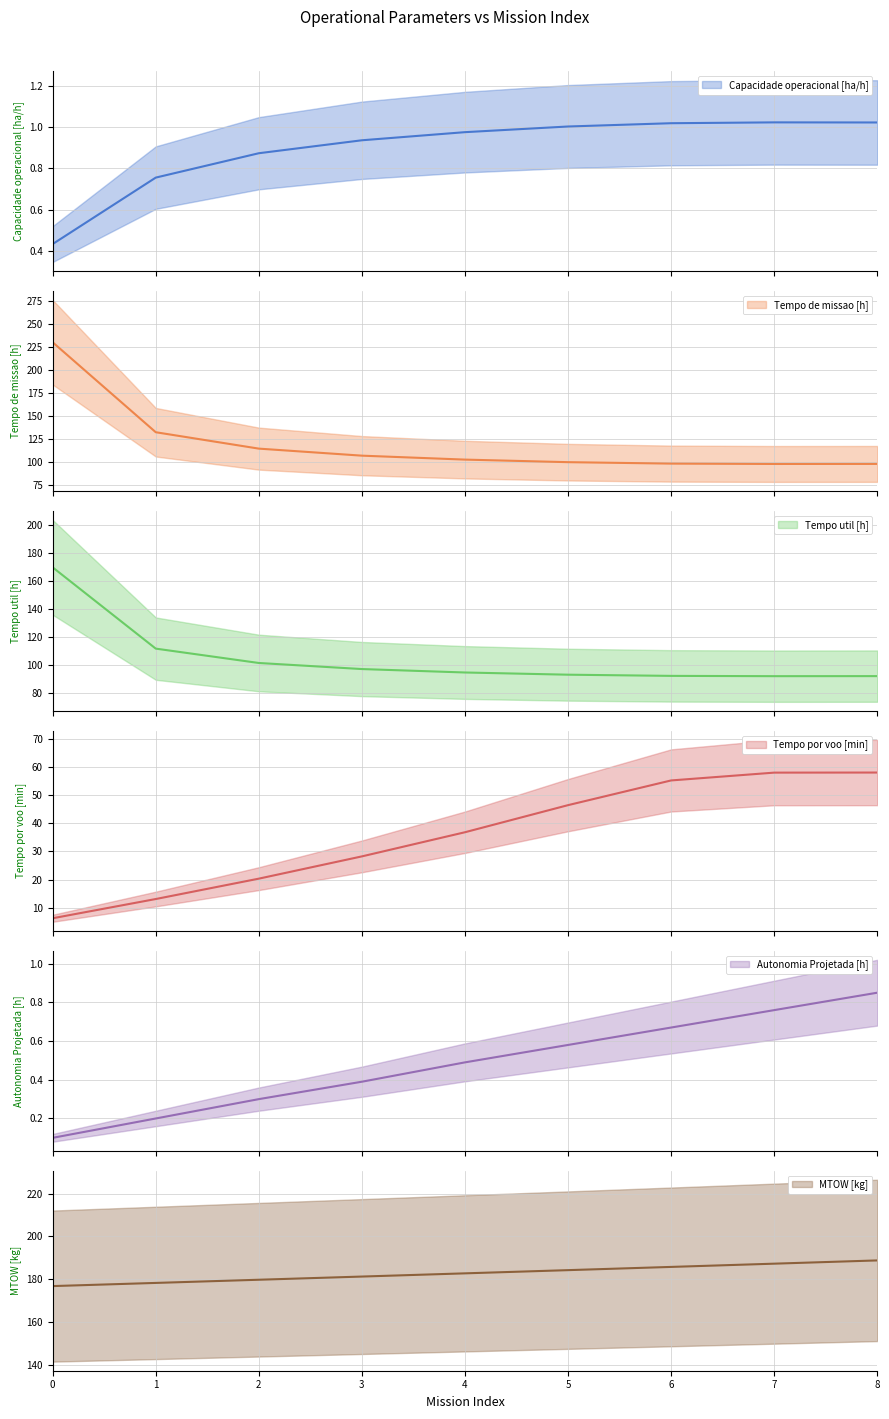

At 8, list the series in order from smallest to largest.

Autonomia Projetada [h], Capacidade operacional [ha/h], Tempo por voo [min], Tempo util [h], Tempo de missao [h], MTOW [kg]